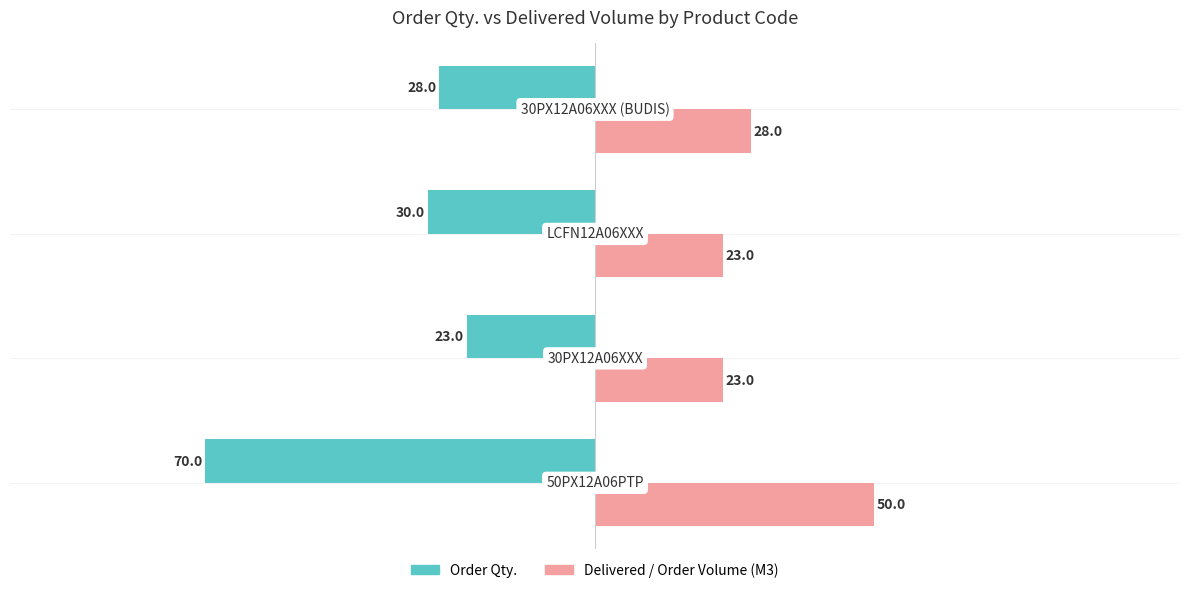

List the series in order of their overall mean, lowest first.

Order Qty., Delivered / Order Volume (M3)